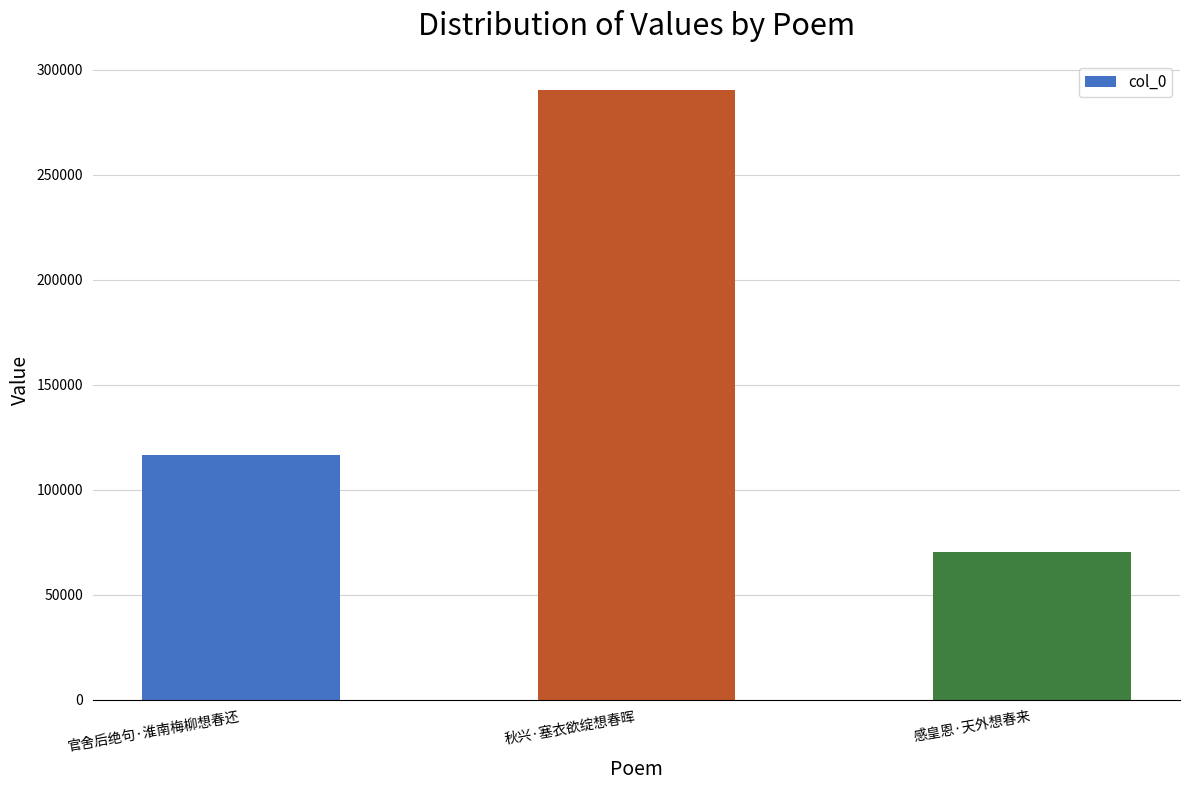

List the labels in order of value, smallest first.

感皇恩·天外想春来, 官舍后绝句·淮南梅柳想春还, 秋兴·塞衣欲绽想春晖